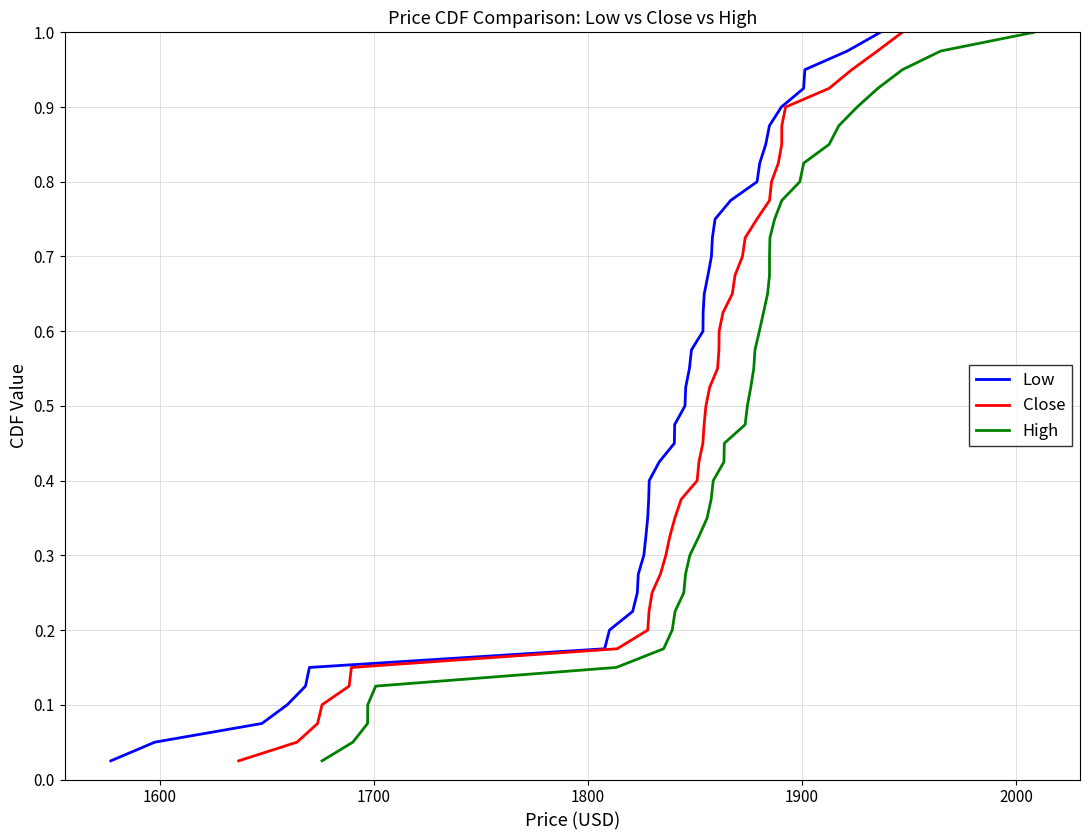

What is the value of the Close point at the 16th from the left?

0.4